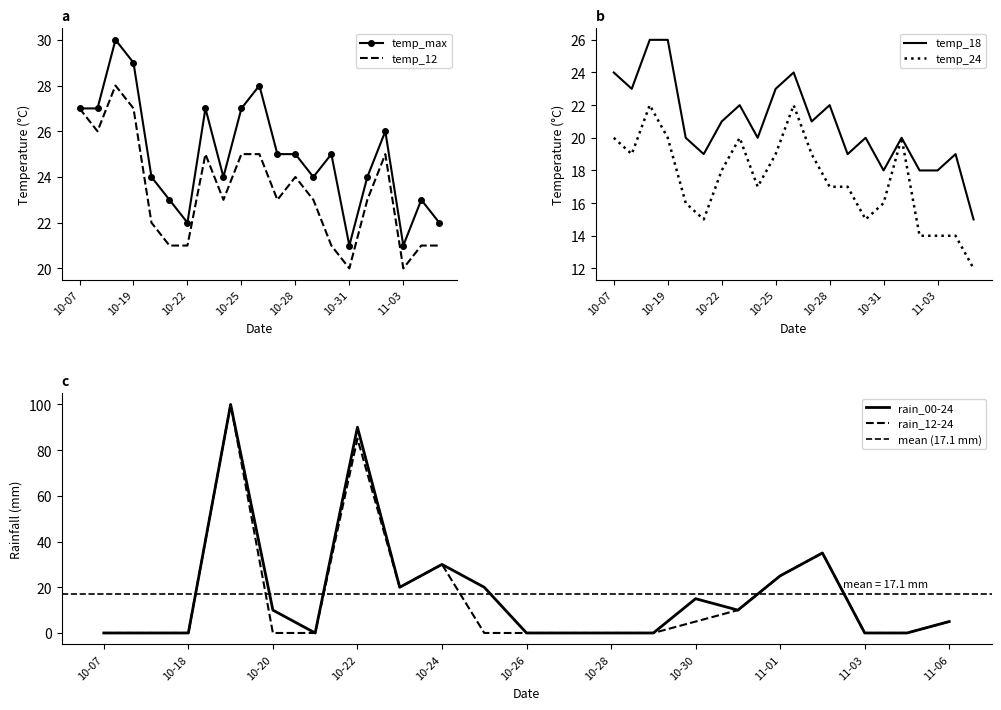

Rank the series by their maximum value, from lowest to highest.

temp_24, temp_18, temp_12, temp_max, rain_00-24, rain_12-24